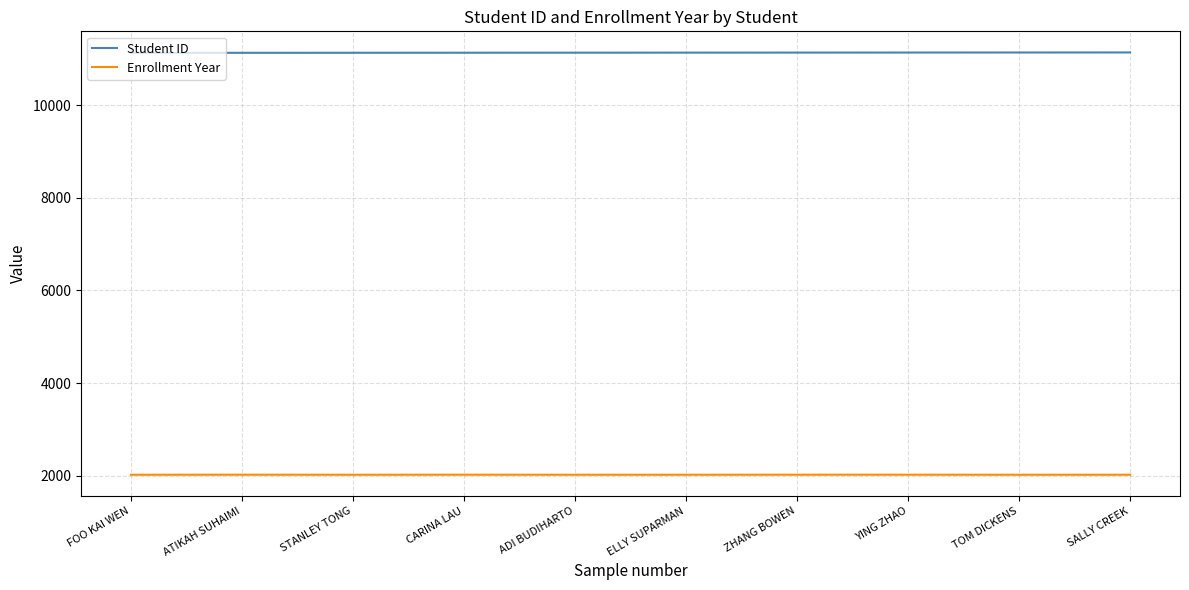

What is the minimum value for Student ID?

11131